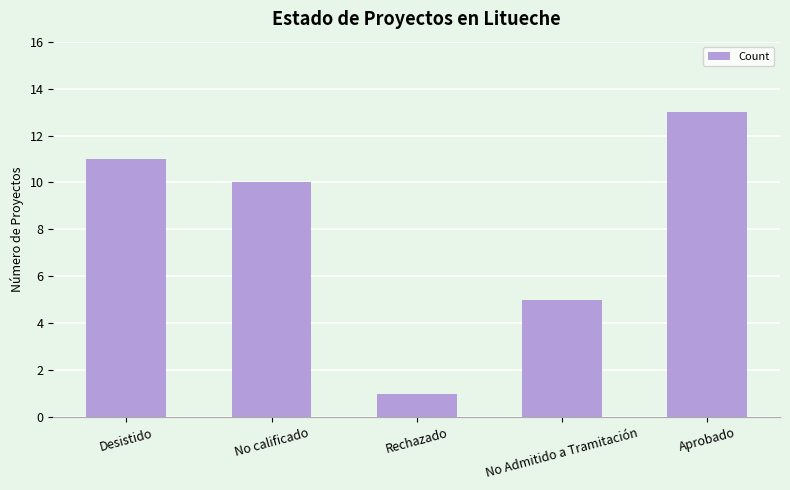

List the labels in order of value, smallest first.

Rechazado, No Admitido a Tramitación, No calificado, Desistido, Aprobado